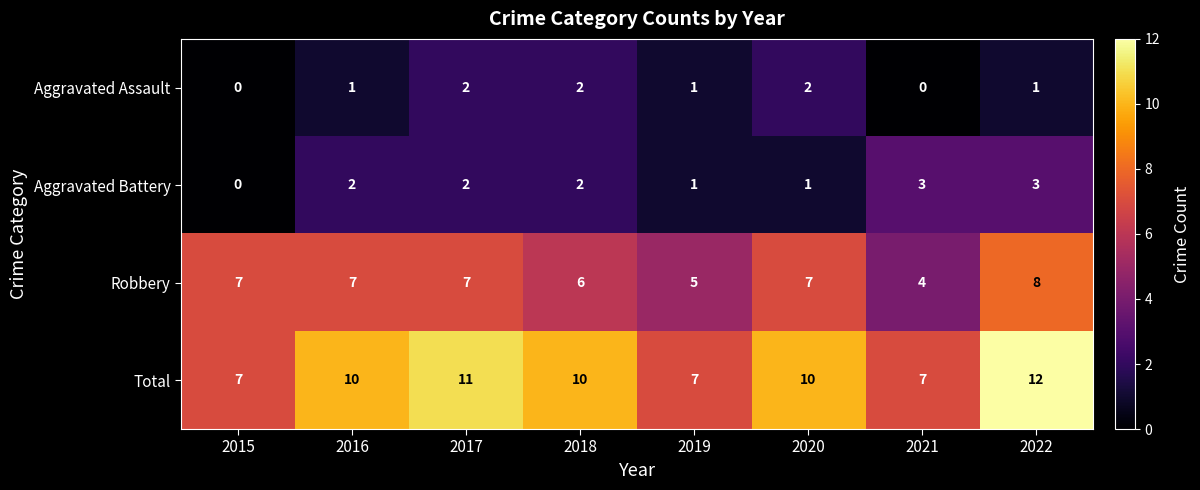

What is the total value across all series at 2017?

22